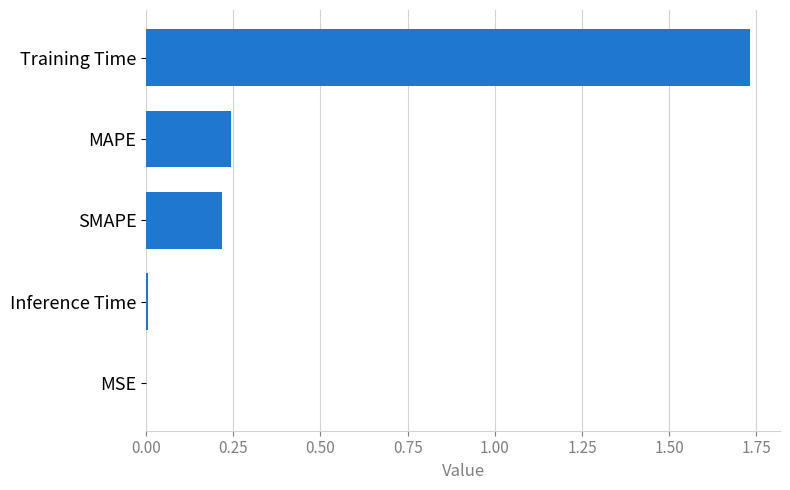

The chart shows a value of 0.0 at MSE. True or false?

True